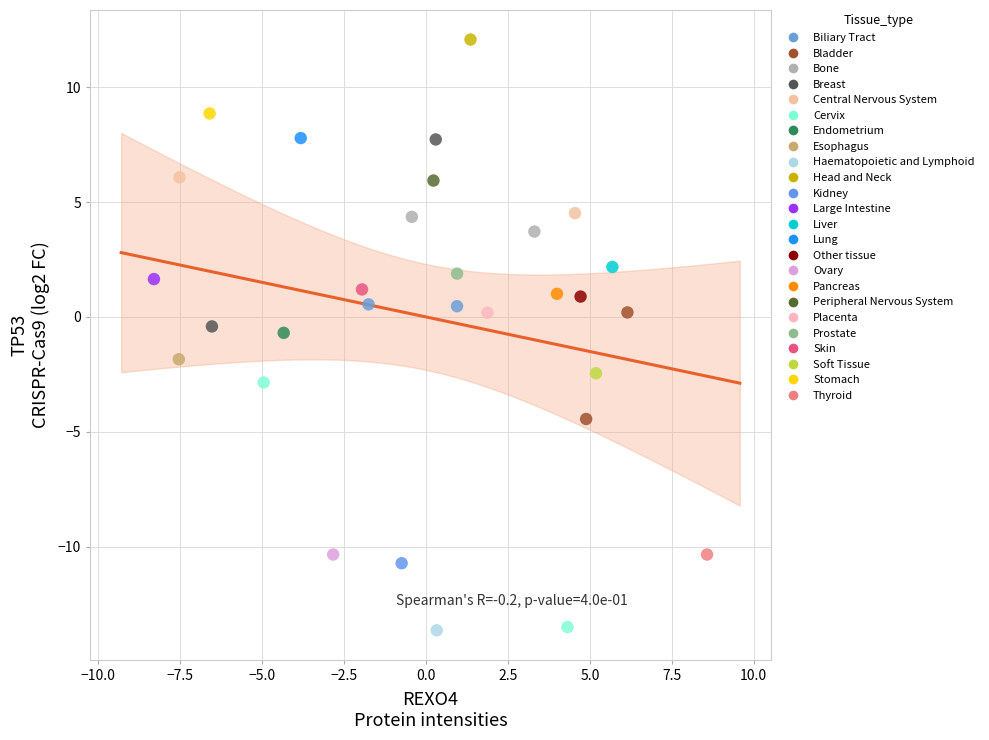

Which series contains the highest Y value?

Head and Neck